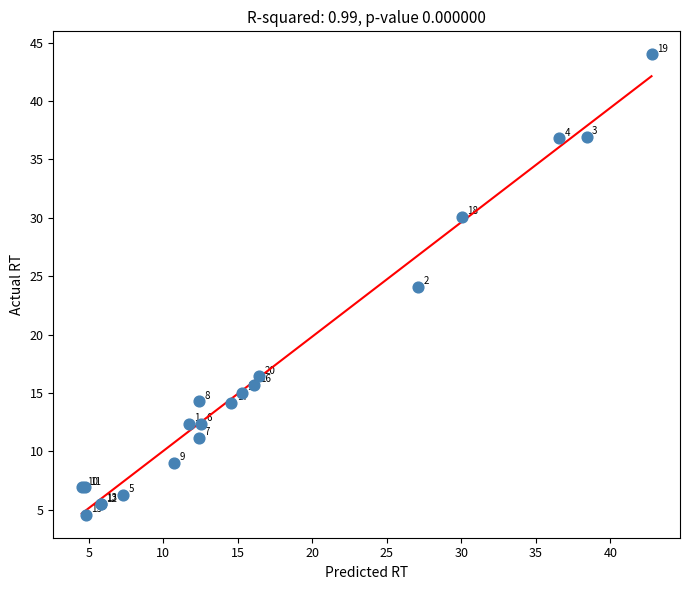

What Y value in the scatter plot is closest to 24?

24.1